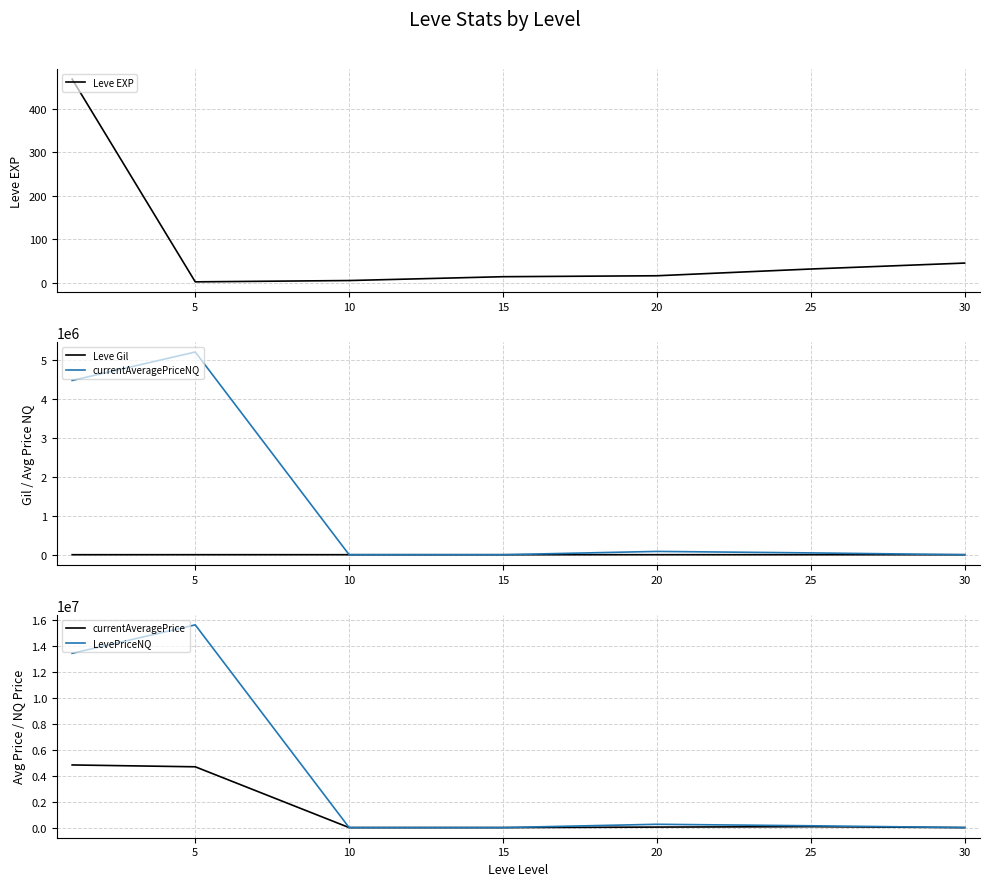

How many interior local valleys does the LevePriceNQ series have?

1